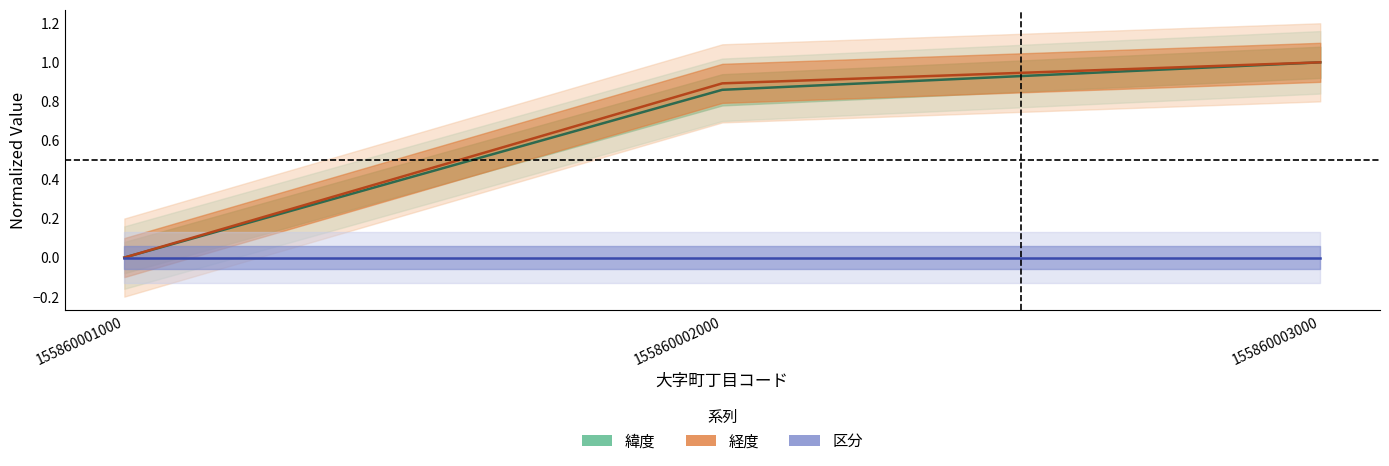

At which label is 緯度 closest to 0?

155860001000